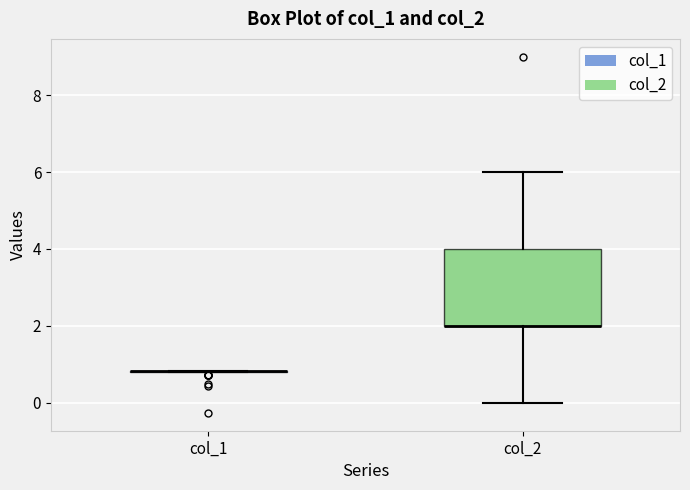

Comparing the boxes themselves (not the whiskers), which one is the tallest?

col_2